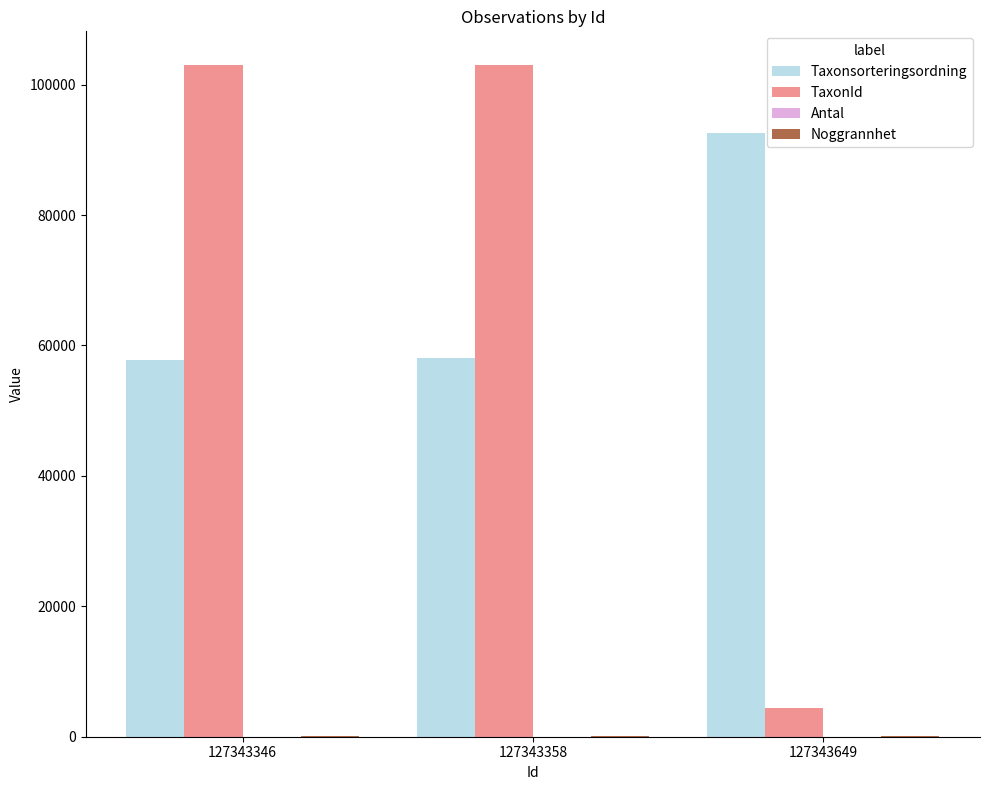

True or false: Taxonsorteringsordning has a value of 57832 at 127343346.

True